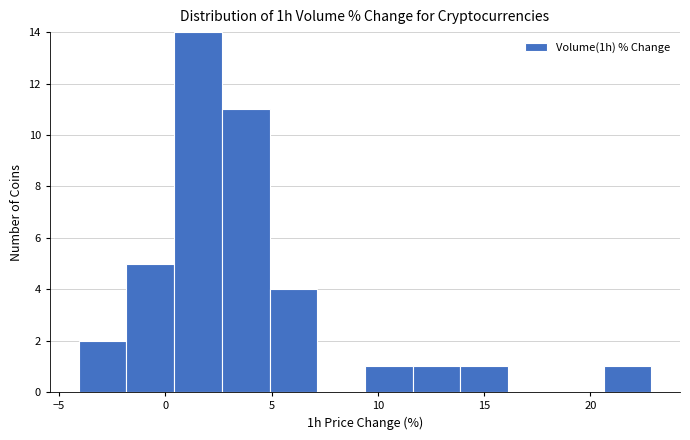

Reading left to right, list every bar in this chart as the range it spans on the x-axis followed by its height. Neither the bar edges nor the heights are printed on the chart, so give them approximately, as read against the axes.

-4.0 to -2.0: 2
-2.0 to 0.5: 5
0.5 to 2.5: 14
2.5 to 5.0: 11
5.0 to 7.0: 4
7.0 to 9.5: 0
9.5 to 11.5: 1
11.5 to 14.0: 1
14.0 to 16.0: 1
16.0 to 18.5: 0
18.5 to 20.5: 0
20.5 to 23.0: 1